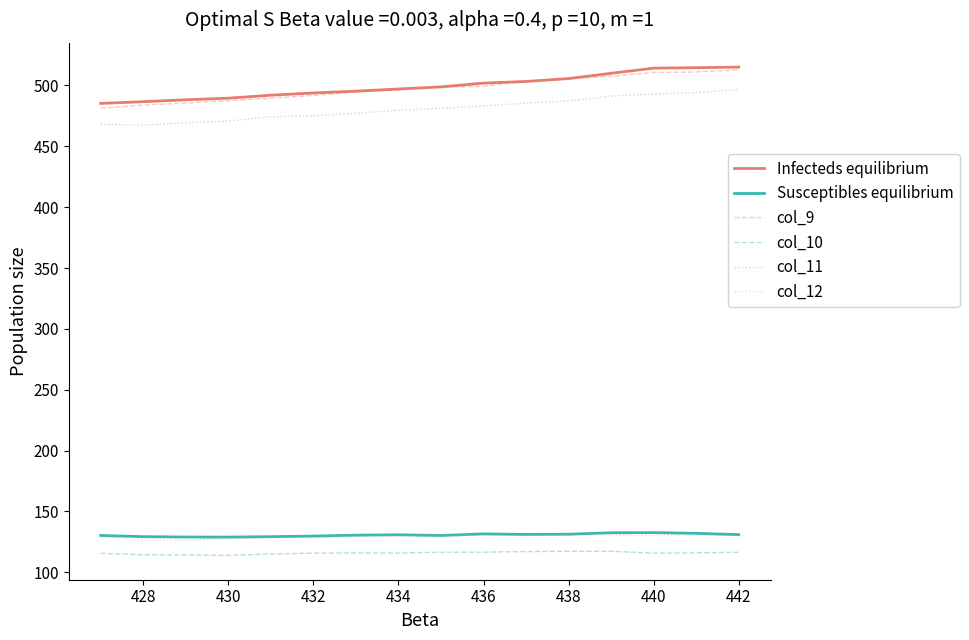

What is the minimum value shown in the chart?

114.0